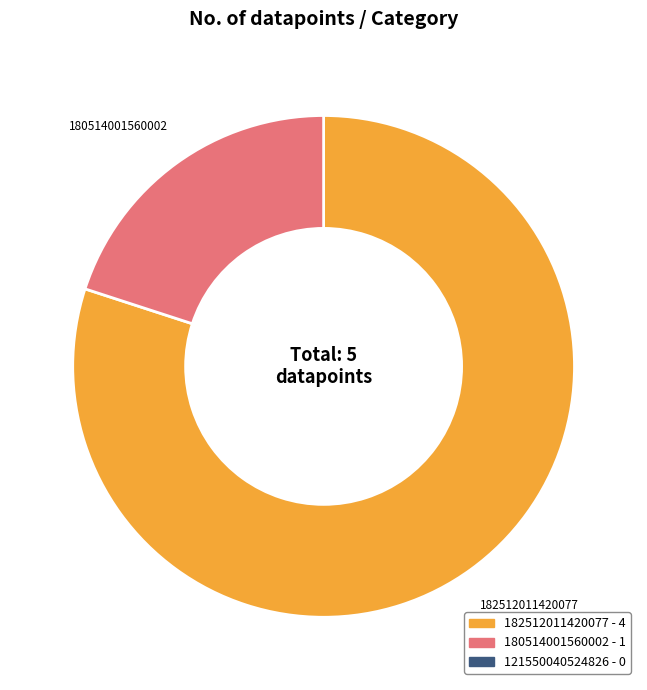

How many slices are in this pie chart?

2